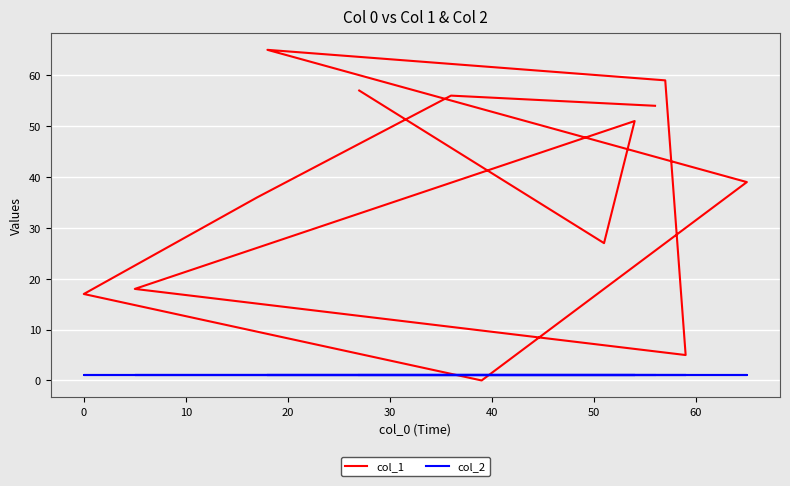

Count the number of data series in this chart.

2